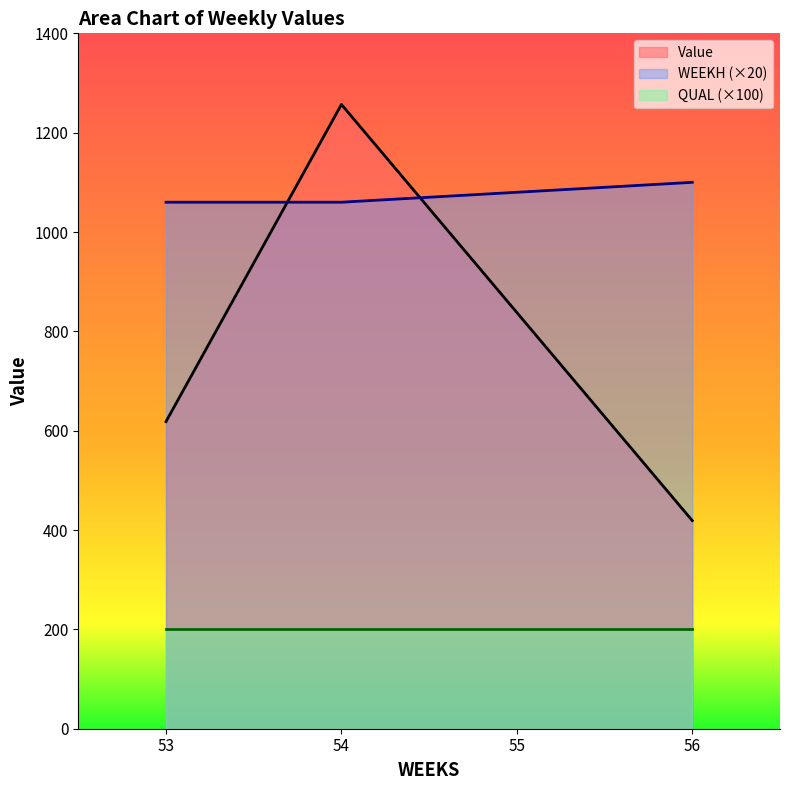

Which series has the largest total across all categories?

WEEKH (×20)